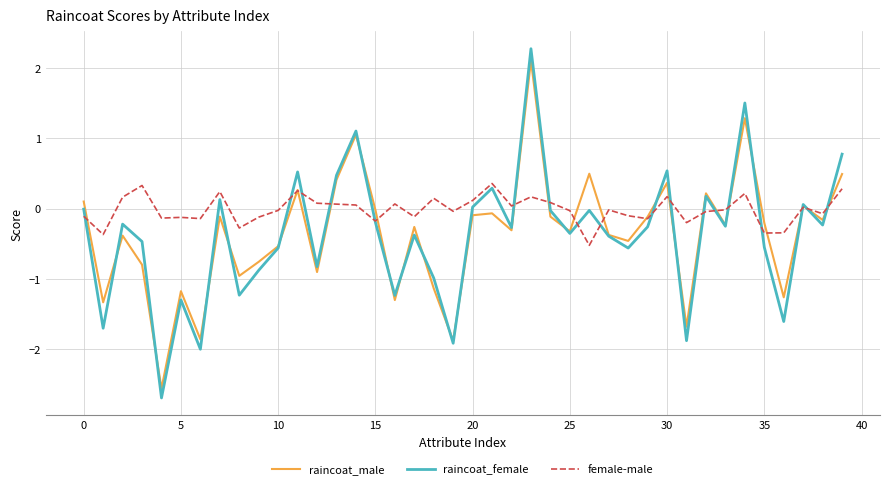

What is the minimum value shown in the chart?

-2.7